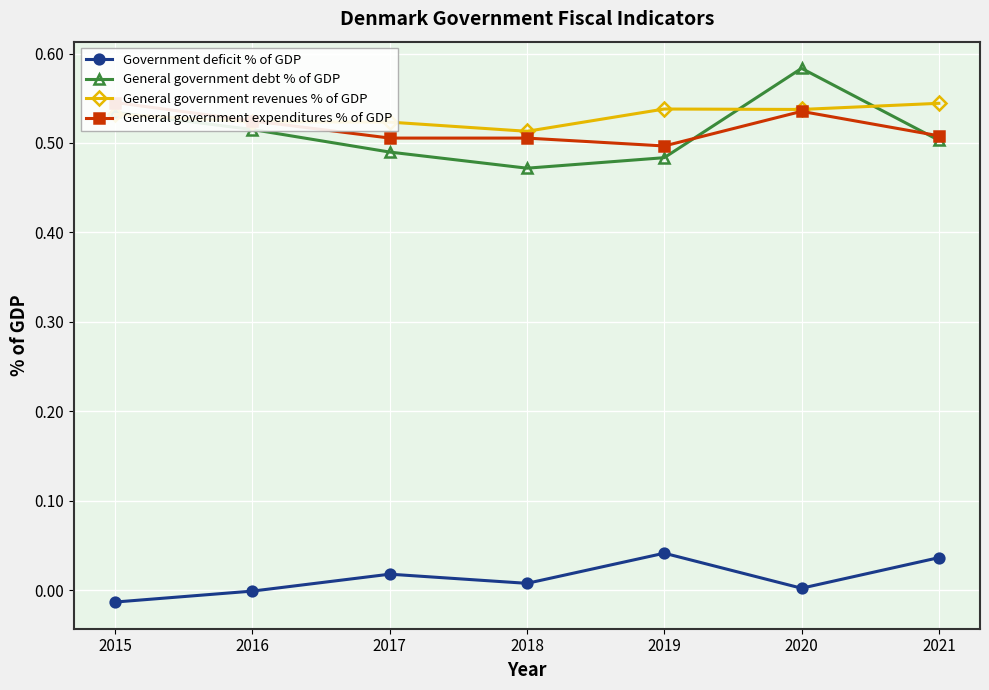

Between which two adjacent categories do General government debt % of GDP and General government revenues % of GDP first intersect?

2015 and 2016